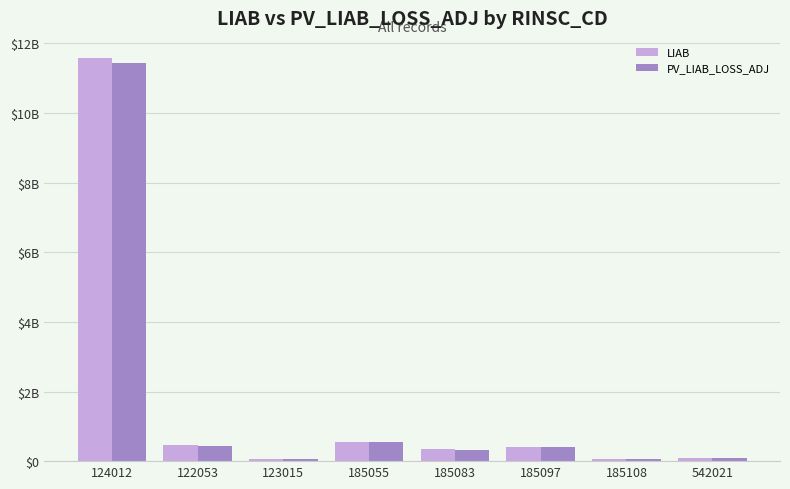

At how many categories does at least one series exceed 10?

1